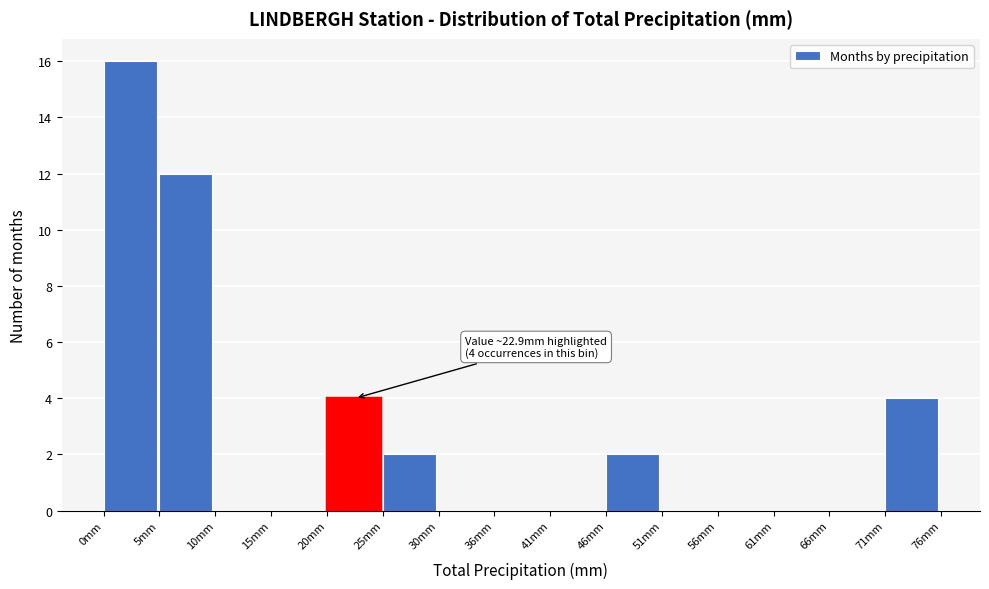

Which range on the x-axis has the tallest bar?

0 to 5